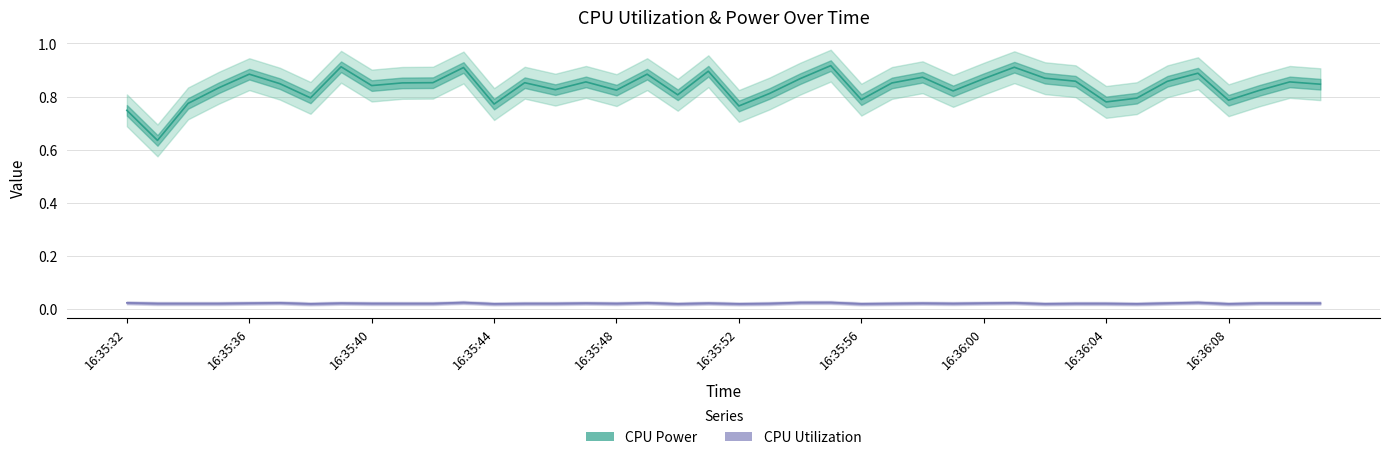

What is the total value across all series at 16:35:52?

0.8